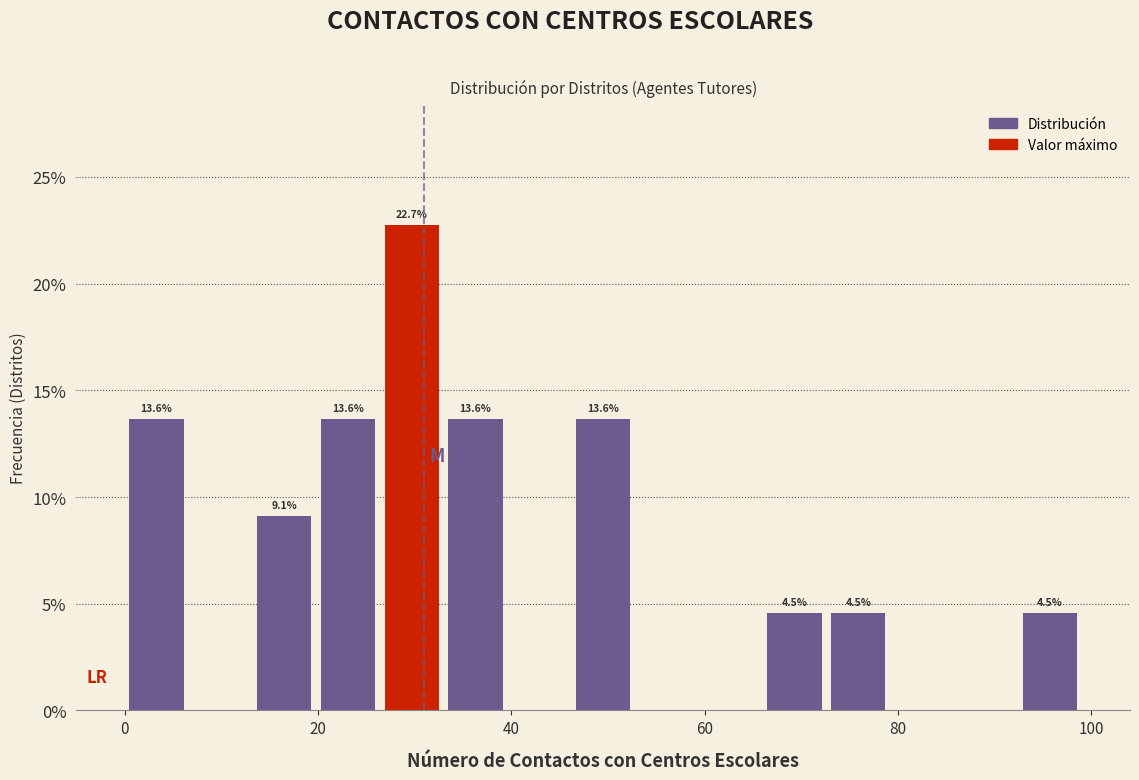

Read against the x-axis, roughly where is the centre of the tallest bar?

30